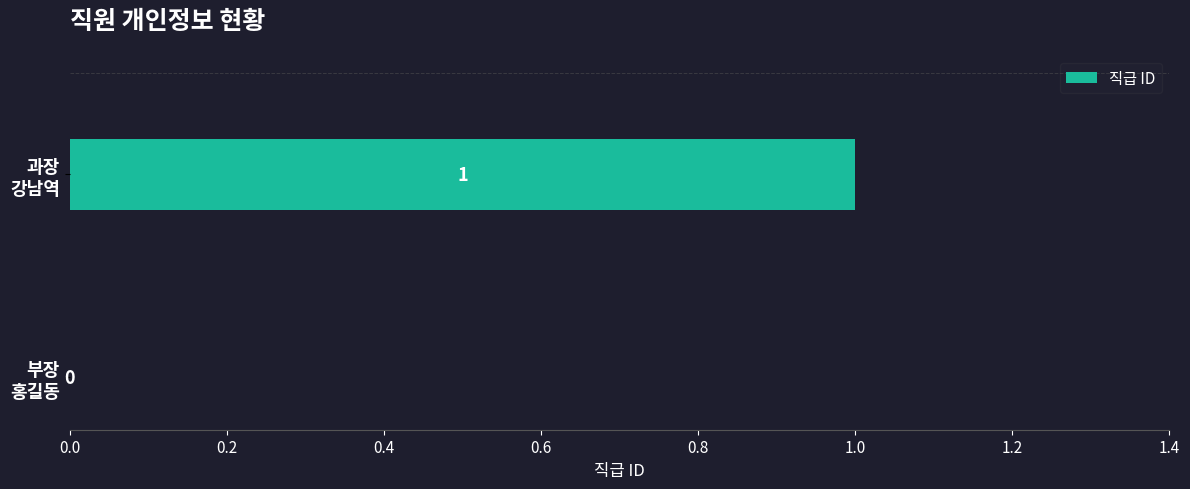

Does the chart contain stacked bars?

No